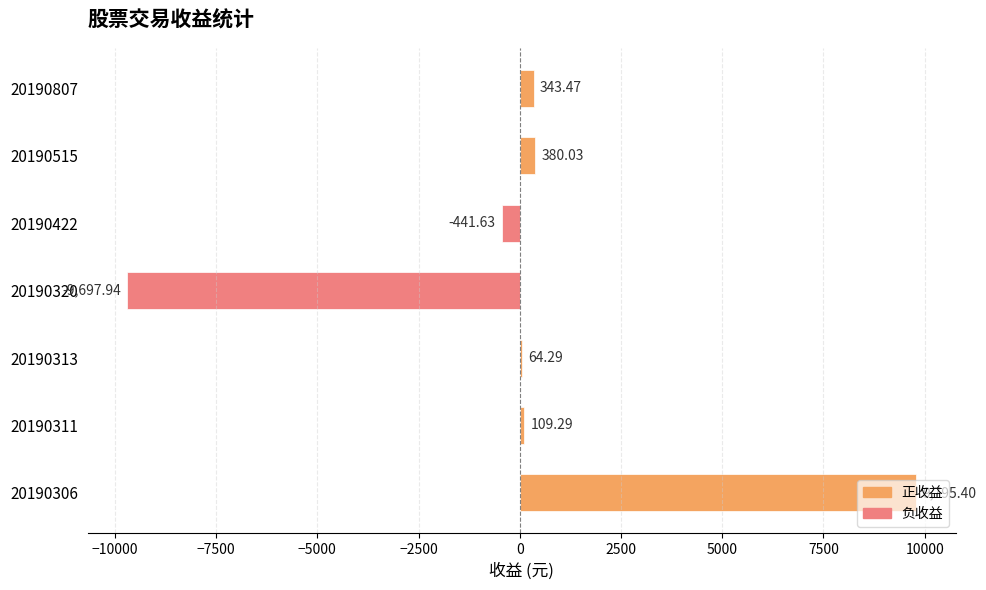

How many distinct data groups are displayed?

1